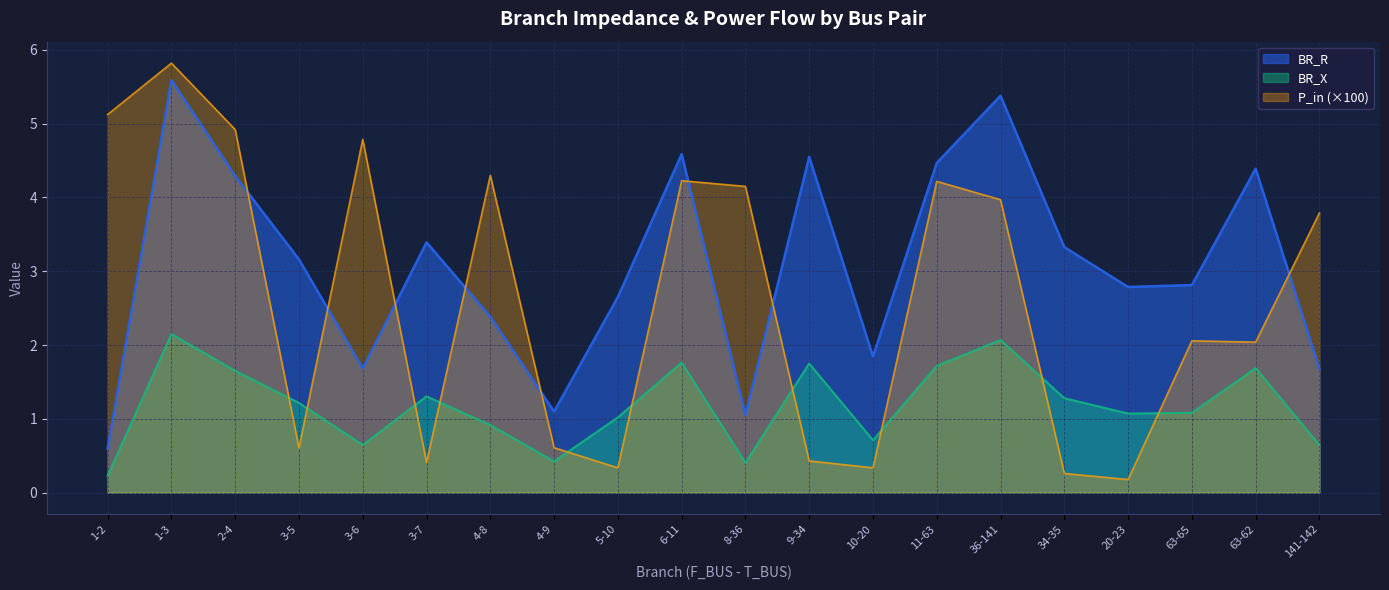

Reading right to left, what are all the values shown in this chart?

BR_R: 141-142=1.7	63-62=4.4	63-65=2.8	20-23=2.8	34-35=3.3	36-141=5.4	11-63=4.5	10-20=1.8	9-34=4.5	8-36=1.1	6-11=4.6	5-10=2.7	4-9=1.1	4-8=2.4	3-7=3.4	3-6=1.7	3-5=3.2	2-4=4.3	1-3=5.6	1-2=0.6
BR_X: 141-142=0.6	63-62=1.7	63-65=1.1	20-23=1.1	34-35=1.3	36-141=2.1	11-63=1.7	10-20=0.7	9-34=1.7	8-36=0.4	6-11=1.8	5-10=1.0	4-9=0.4	4-8=0.9	3-7=1.3	3-6=0.6	3-5=1.2	2-4=1.7	1-3=2.1	1-2=0.2
P_in: 141-142=3.8	63-62=2.0	63-65=2.1	20-23=0.2	34-35=0.3	36-141=4.0	11-63=4.2	10-20=0.3	9-34=0.4	8-36=4.1	6-11=4.2	5-10=0.3	4-9=0.6	4-8=4.3	3-7=0.4	3-6=4.8	3-5=0.6	2-4=4.9	1-3=5.8	1-2=5.1